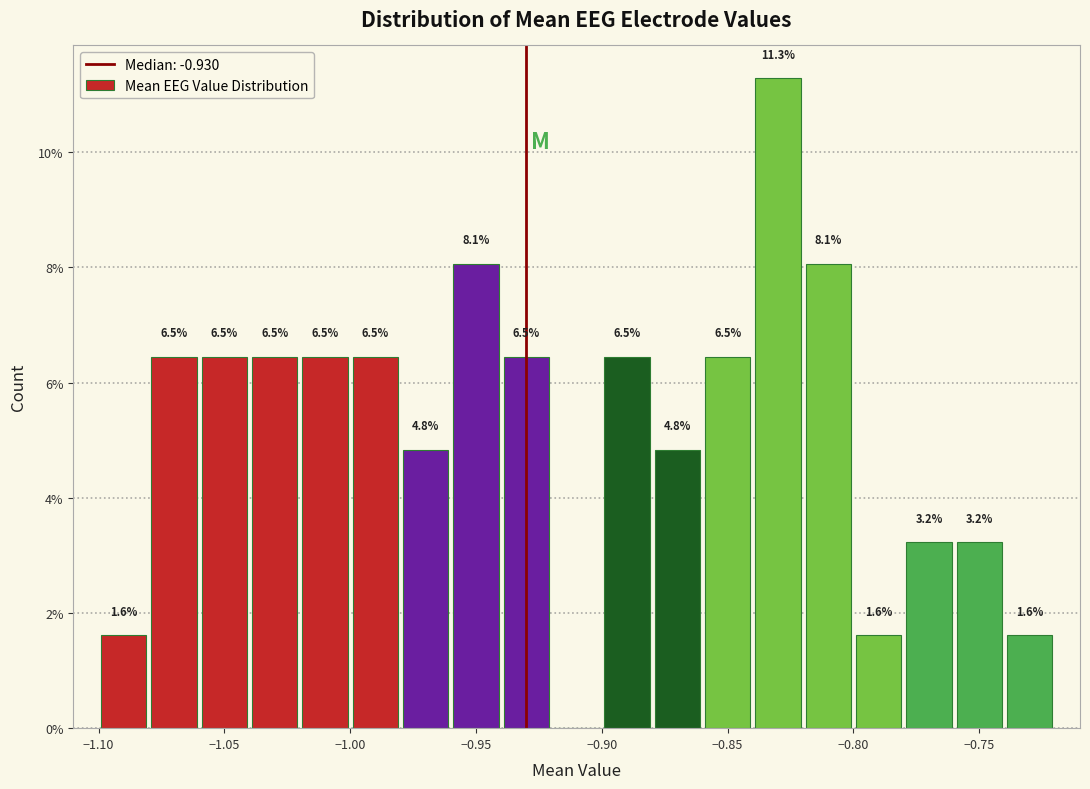

Over which range of the x-axis is the bar tallest?

-0.84 to -0.82